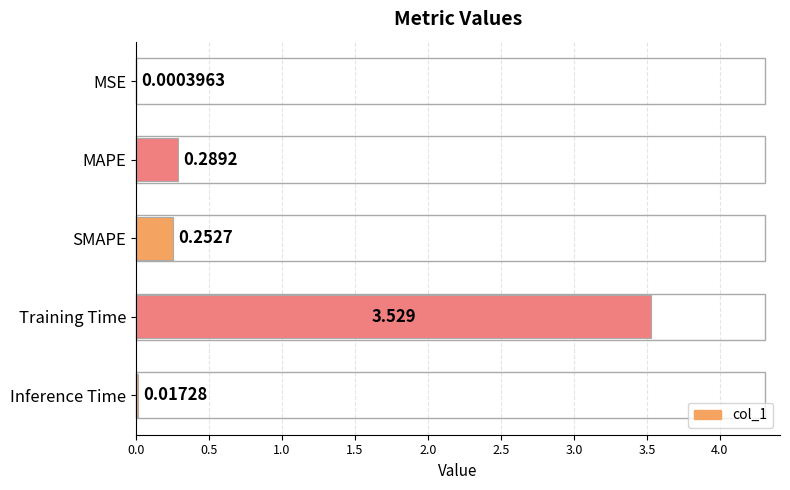

At which label is the value closest to 1?

MAPE